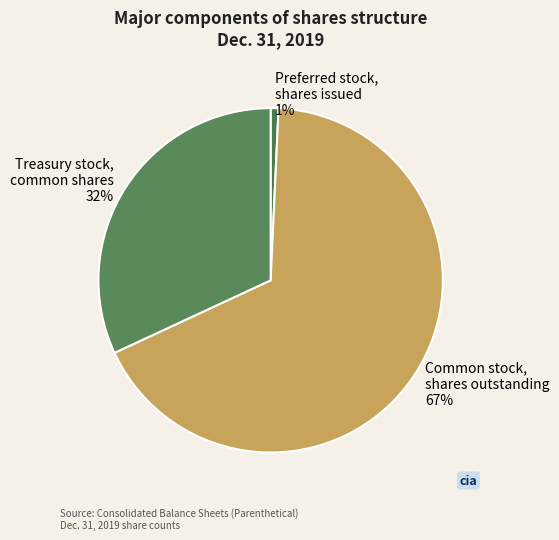

To the nearest percent, what is the combined percentage of Preferred stock, shares issued and Common stock, shares outstanding?

68%